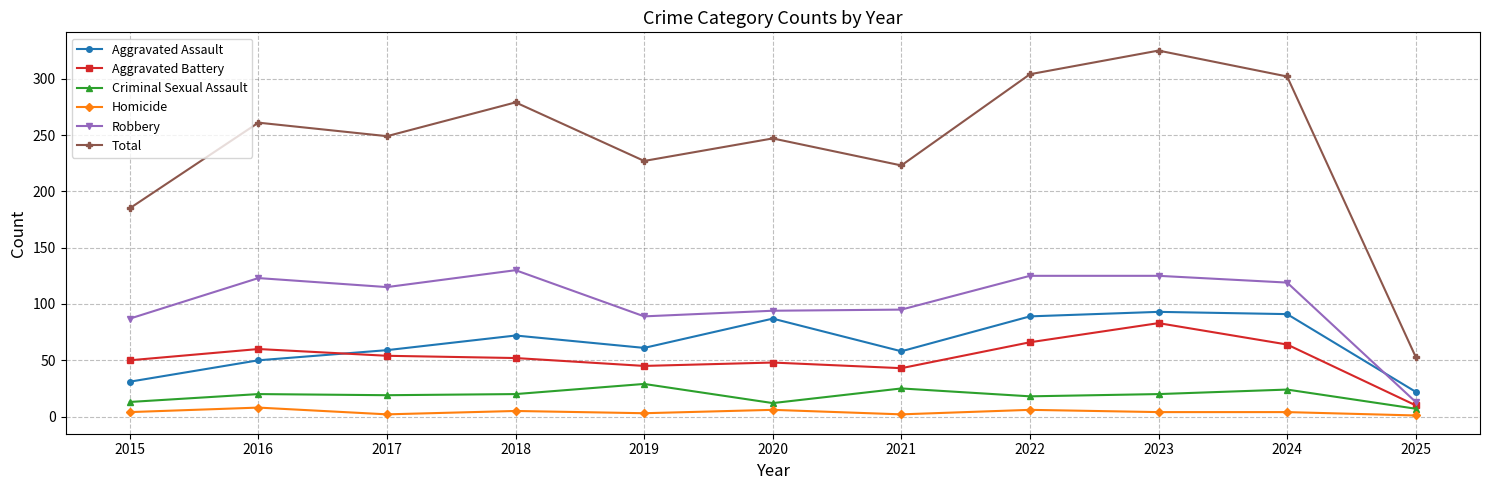

Count the number of categories in the chart.

11